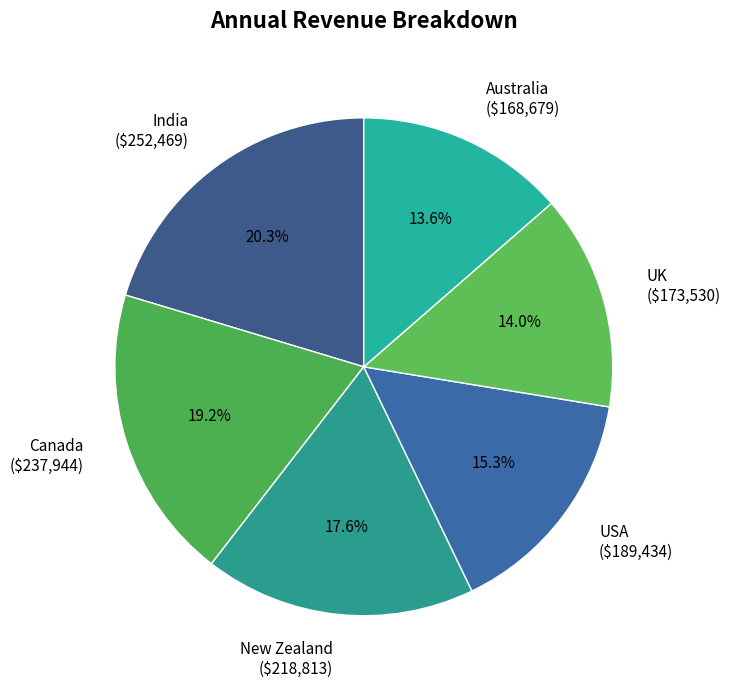

To the nearest percent, what is the difference between the largest and smallest slice percentages?

7%